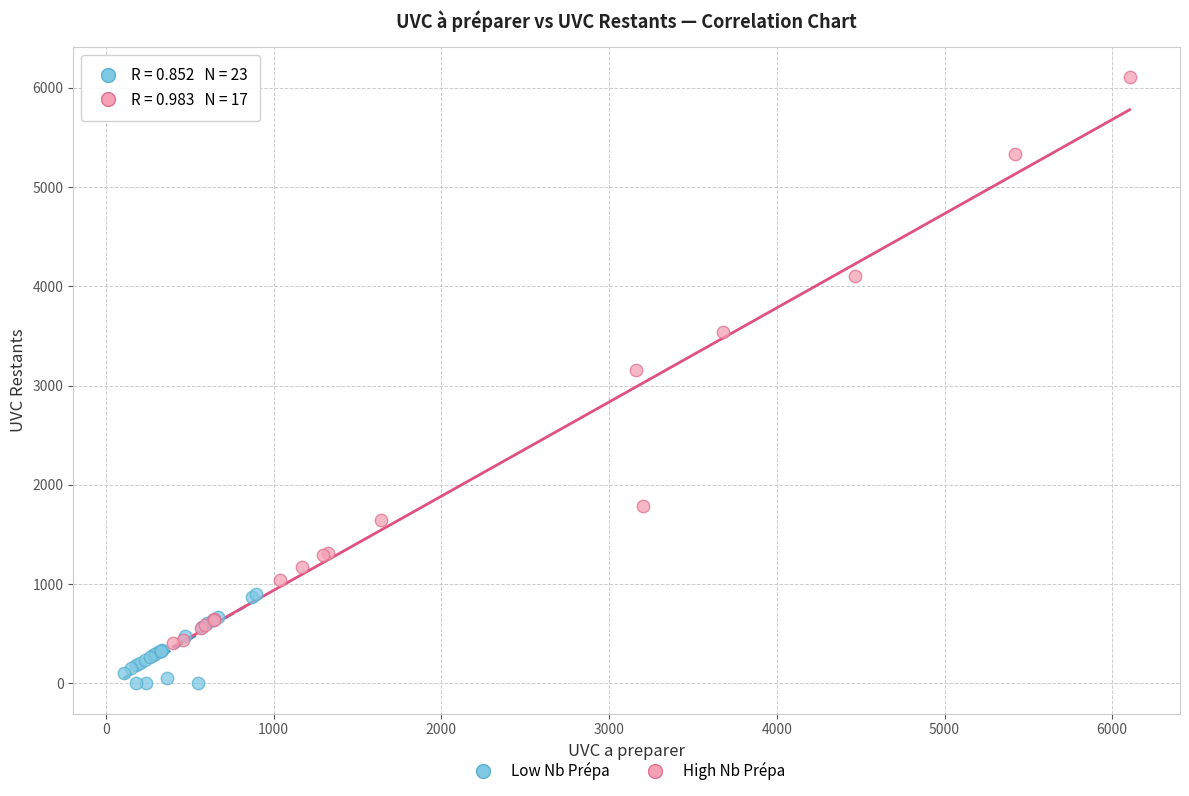

Which series has the widest spread of Y values?

High Nb Prépa